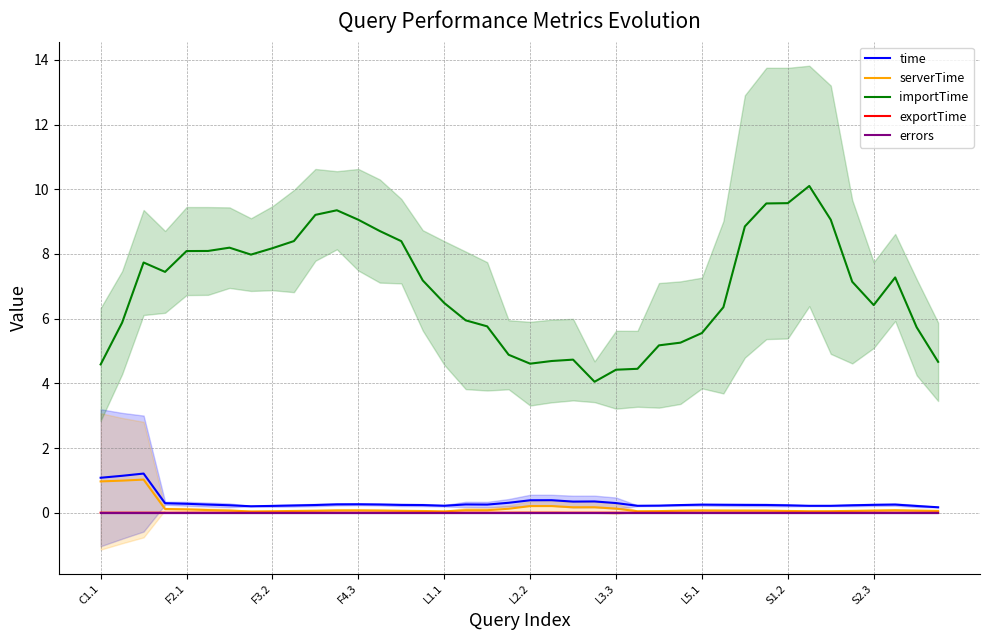

True or false: exportTime and time intersect in this chart.

False